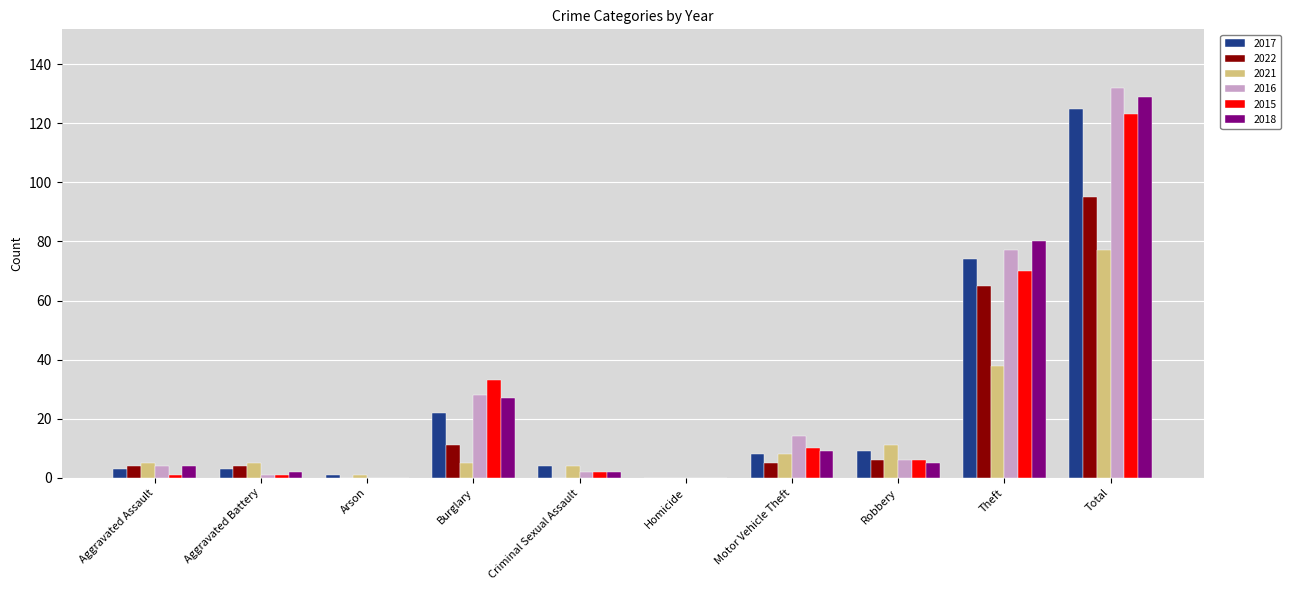

The value of 2016 at Criminal Sexual Assault is 2. True or false?

True